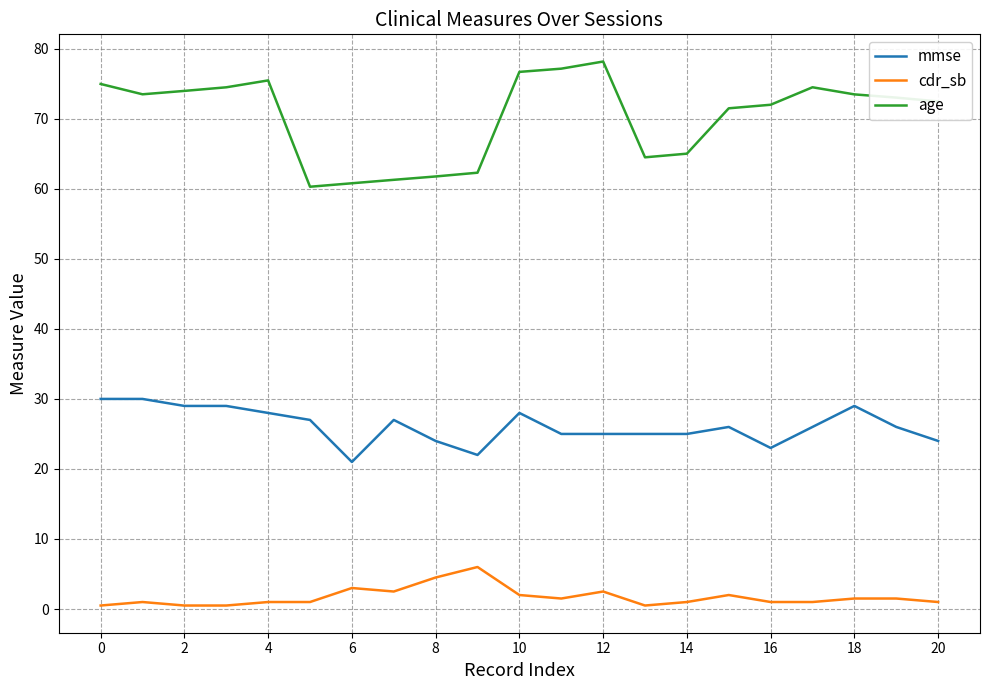

What is the highest value of the mmse series?

30.0